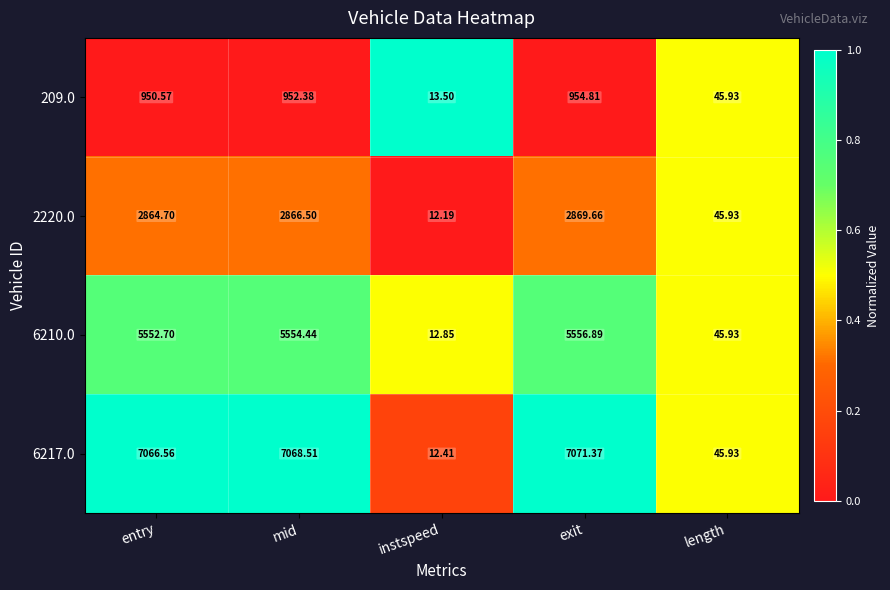

At which category is the sum across all series the highest?

exit